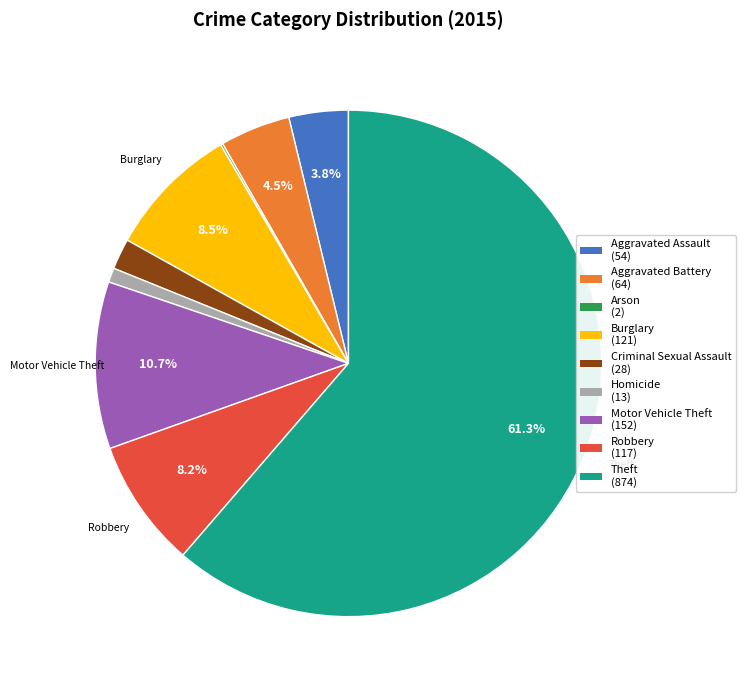

Does any single category account for the majority?

Yes